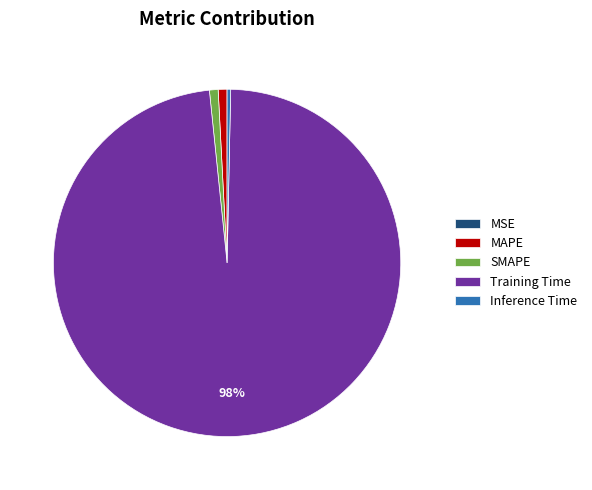

Is it true that SMAPE is 1% of the pie?

True